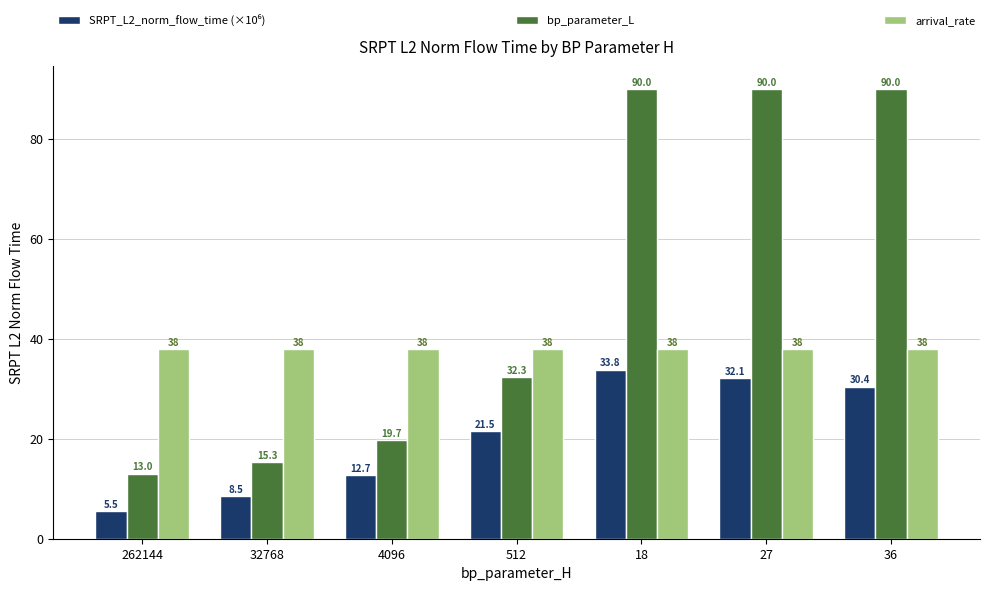

What is the difference between the highest and lowest values at 36?

59.6